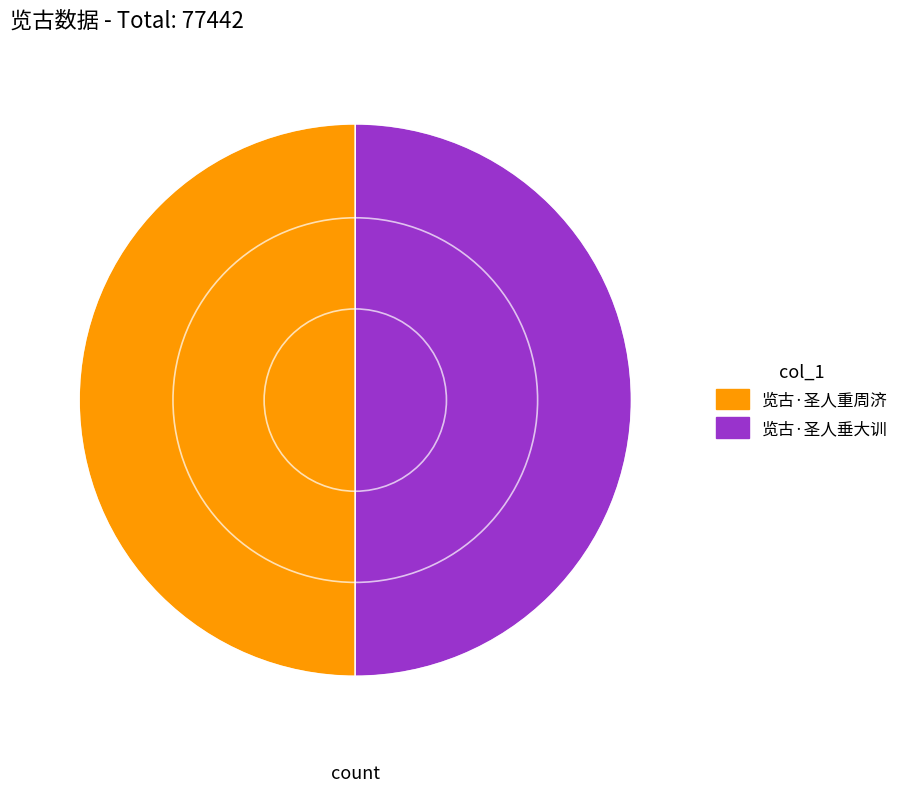

Is the sum of 览古·圣人重周济 and 览古·圣人垂大训 greater than half?

Yes